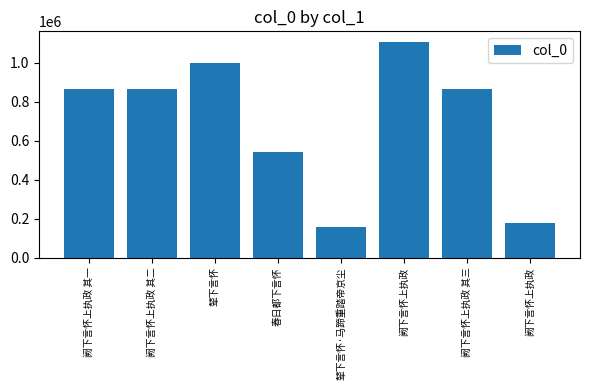

Is it true that the value at 阙下言怀上执政 其一 is 1301396?

False